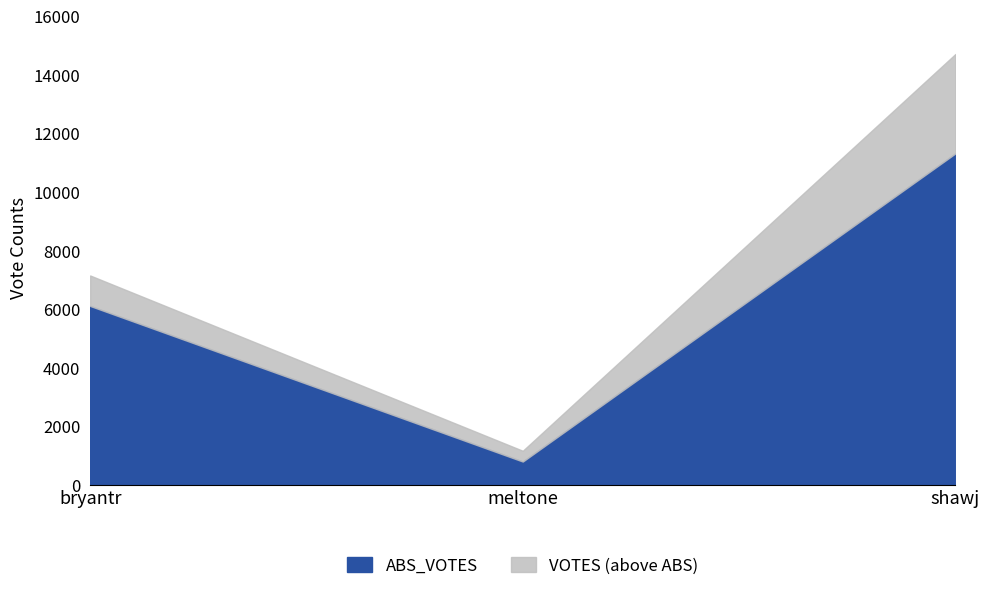

Which category has the lowest value in the ABS_VOTES series?

meltone